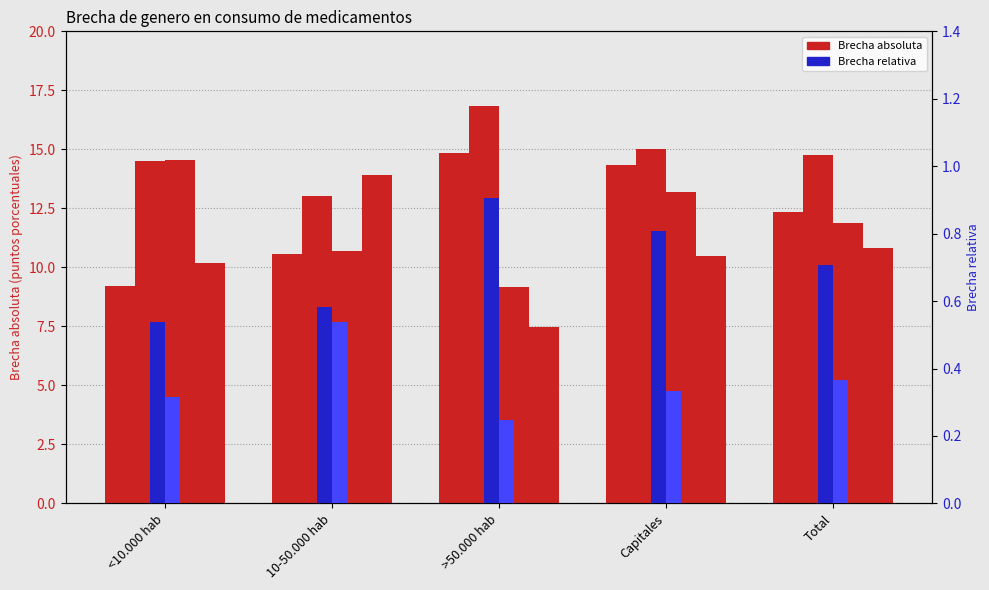

List the labels in order of Brecha abs. 2012 value, smallest first.

10-50.000 hab, <10.000 hab, Total, Capitales, >50.000 hab